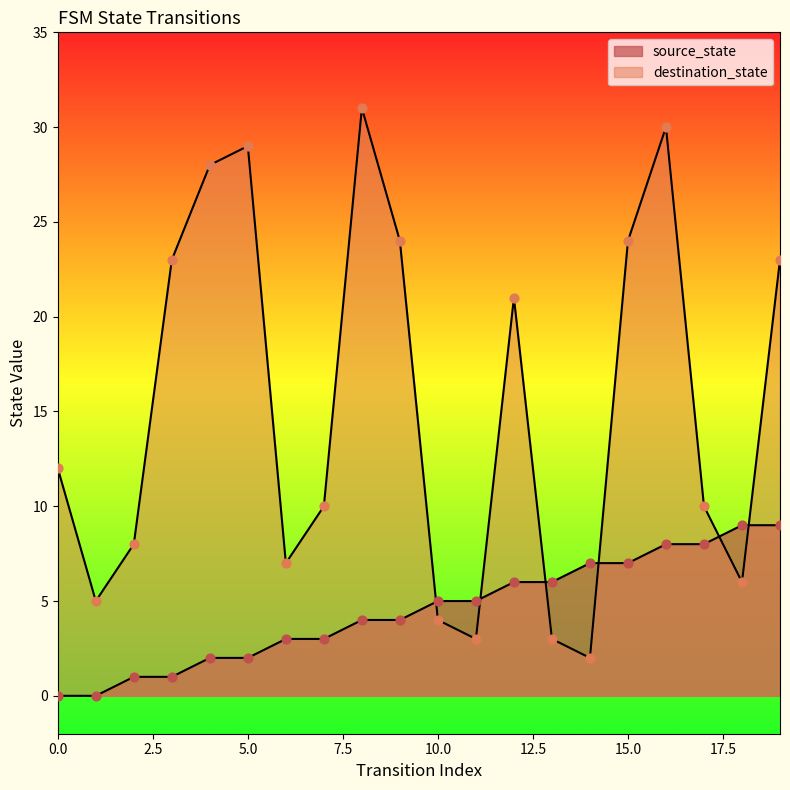

Which series has the largest Y range (max minus min)?

destination_state